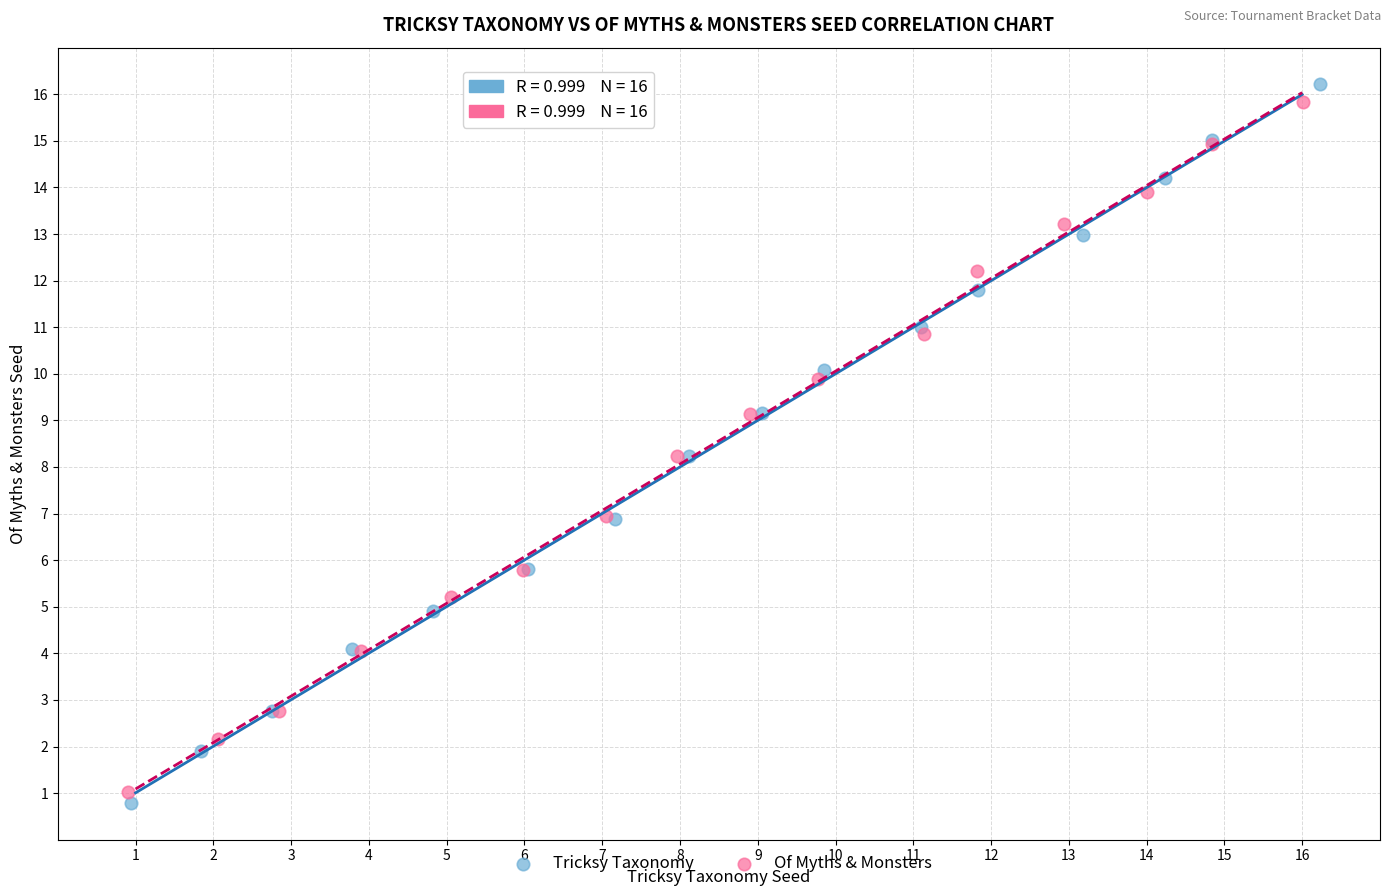

Which series has the widest spread of Y values?

Tricksy Taxonomy